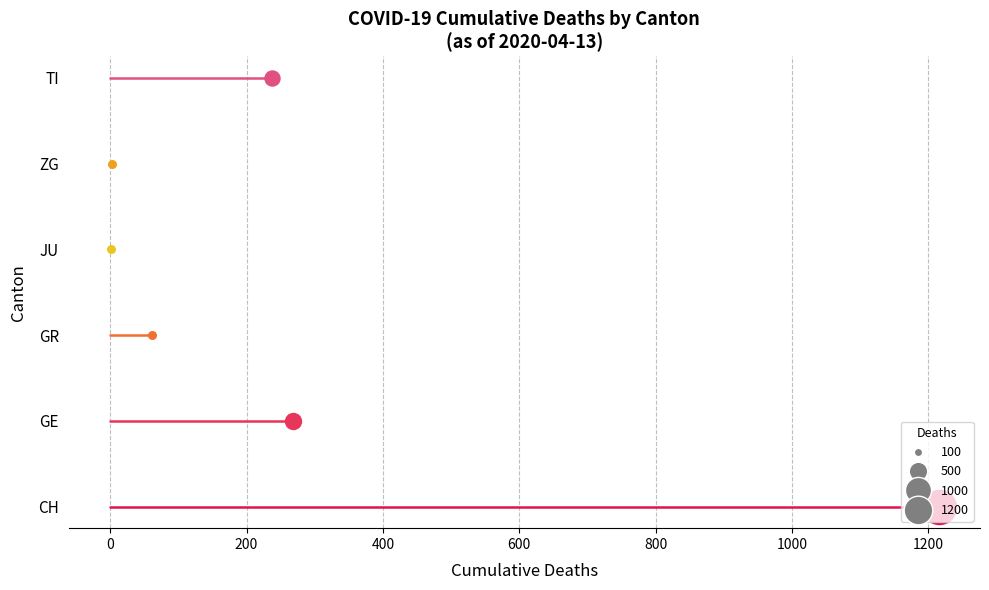

Which series reaches the minimum Y coordinate?

CH